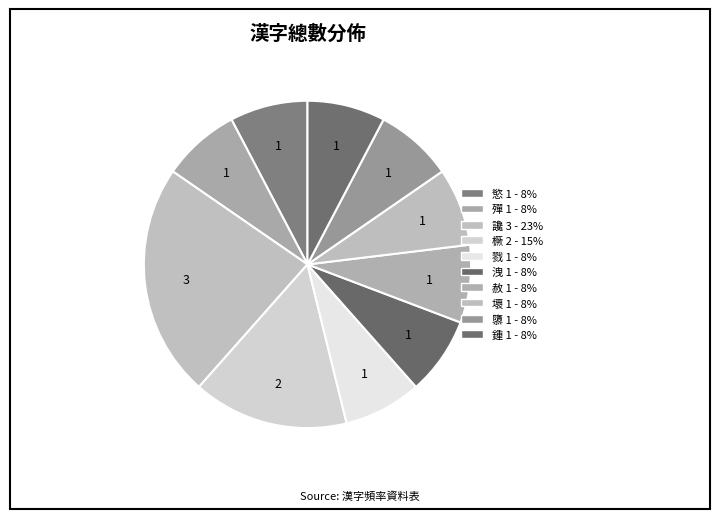

Is it true that 隳 is 8% of the pie?

True